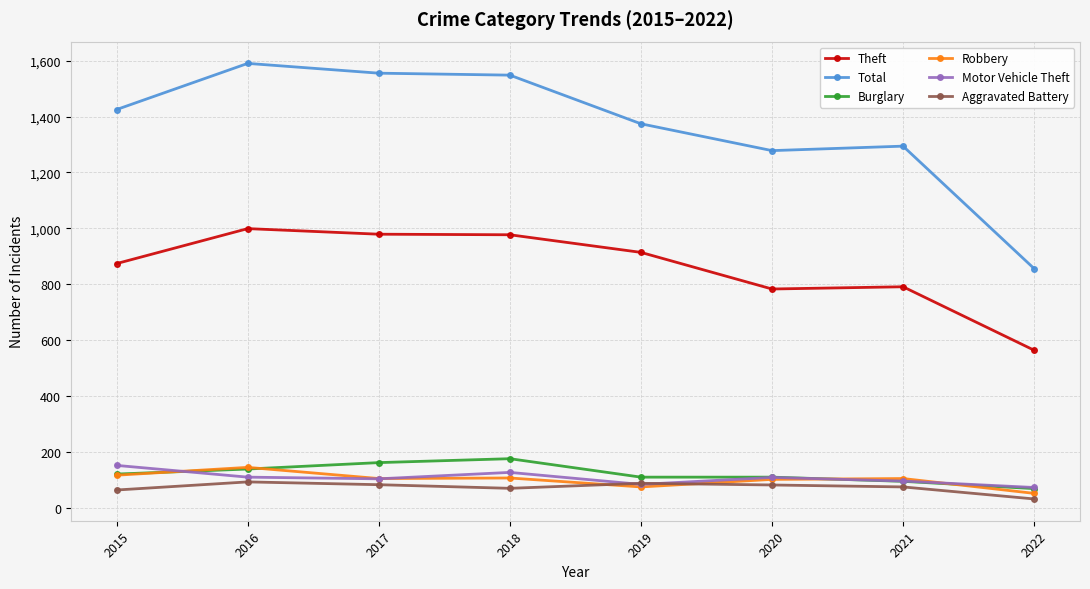

Which series has the largest total across all categories?

Total